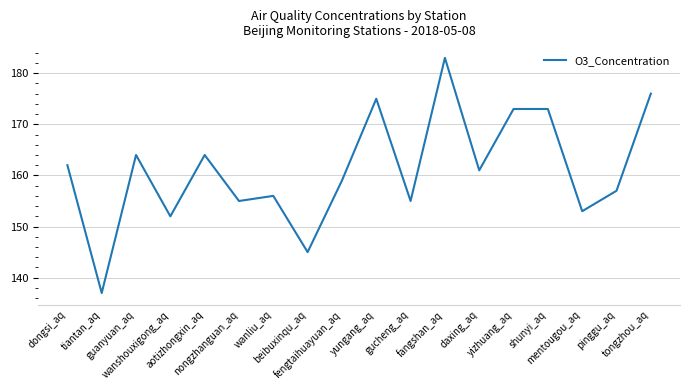

What is the sum of all values?

2900